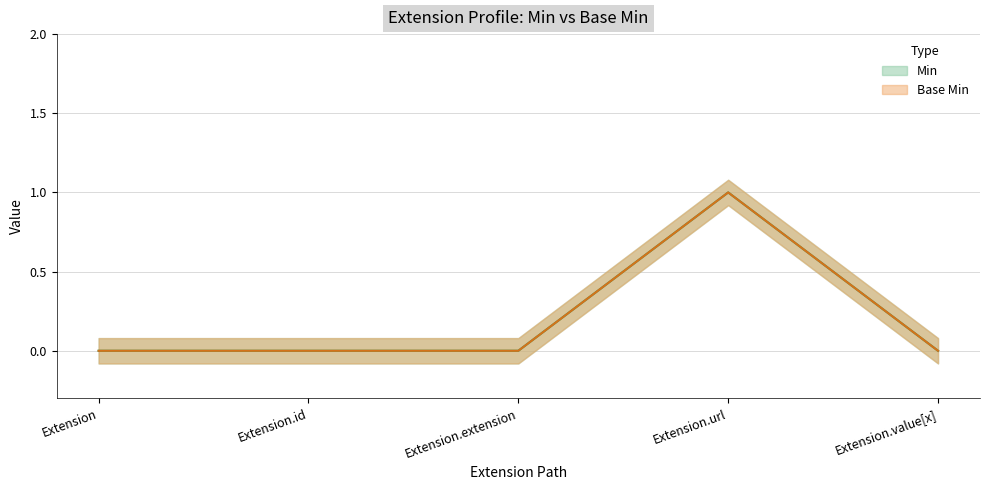

Is the value of Base Min at Extension.value[x] greater than the value of Min at Extension.url?

No